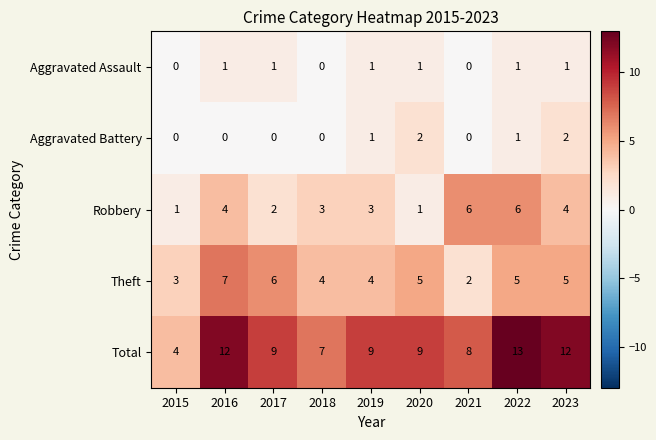

At how many categories does at least one series exceed 2?

9